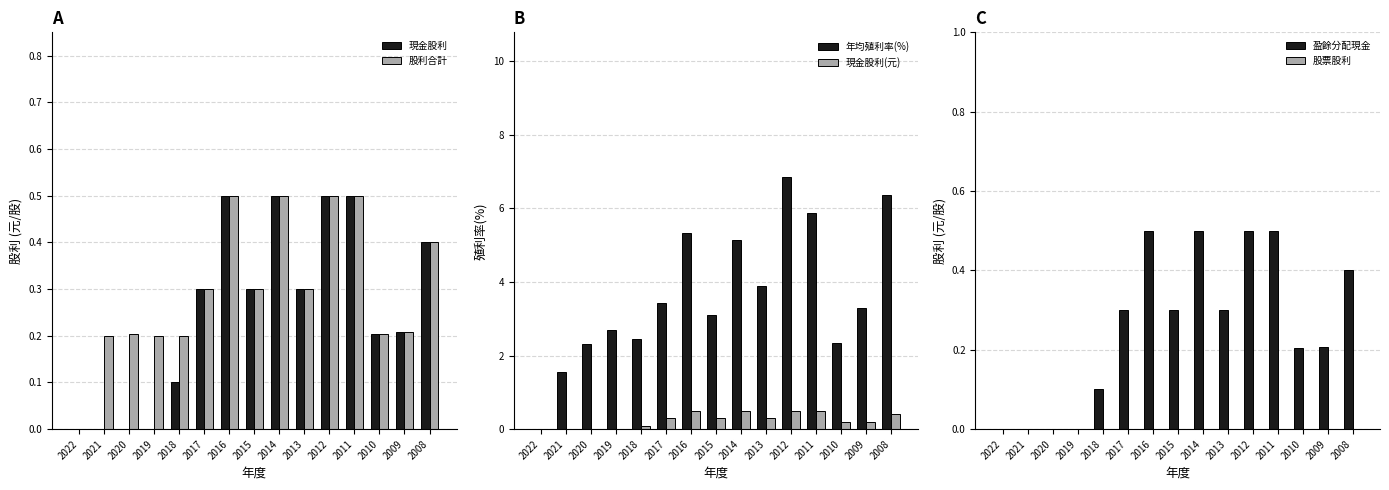

The value of 現金股利(元) at 2021 is 0.2. True or false?

False